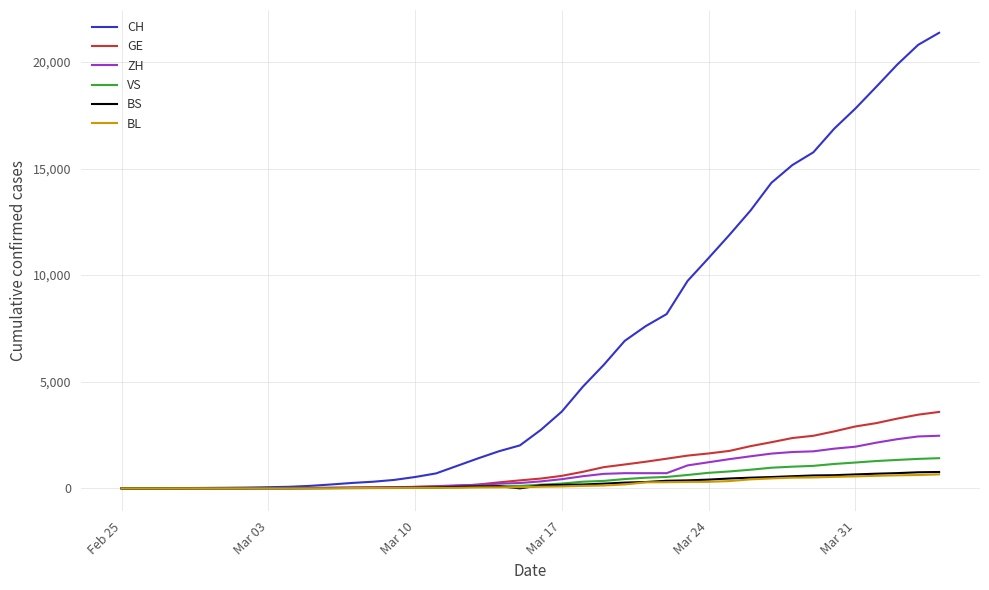

Which series has the largest total across all categories?

CH